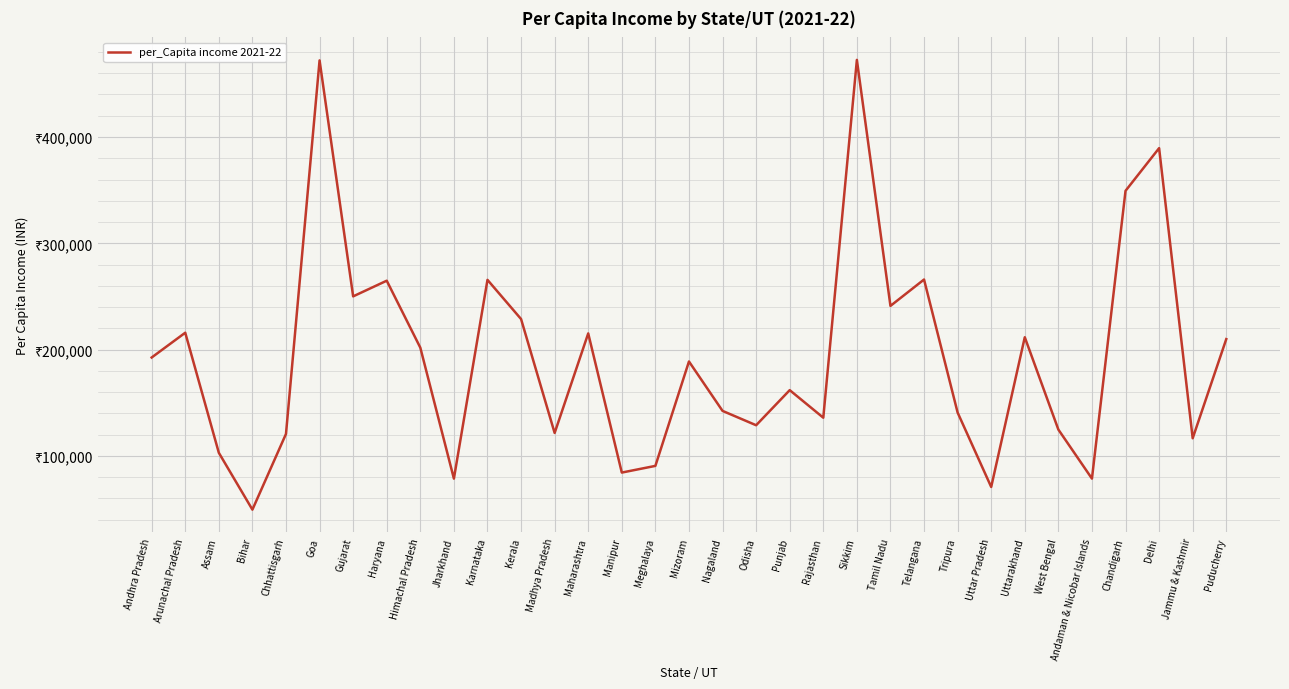

Does the chart display data point markers on the line(s)?

No